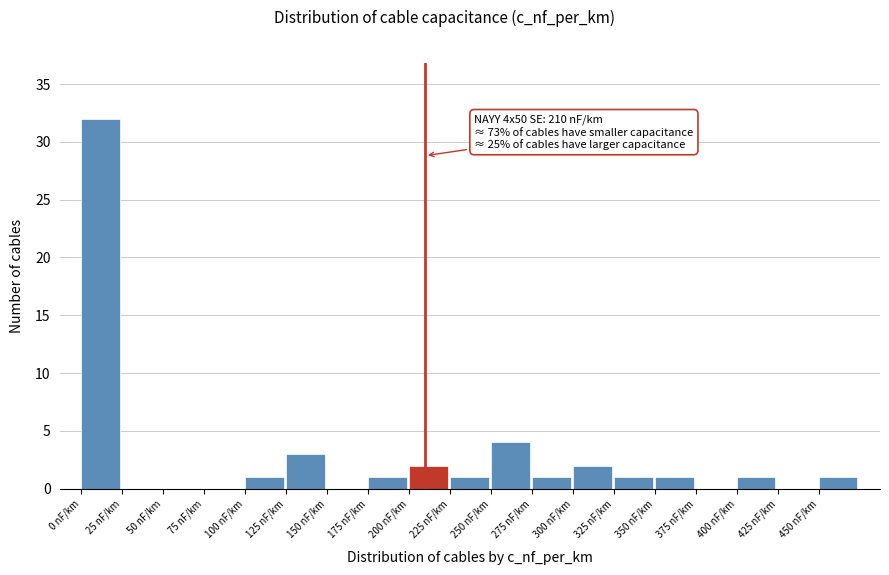

Over which range of the x-axis is the bar tallest?

0 to 25